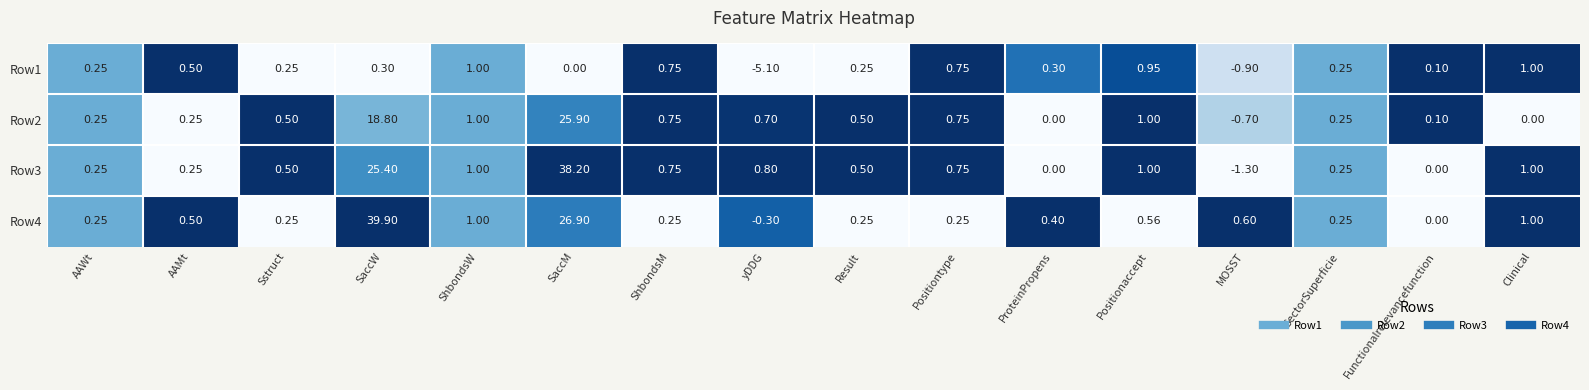

Is the value of Row4 at SaccM greater than the value of Row3 at Result?

Yes